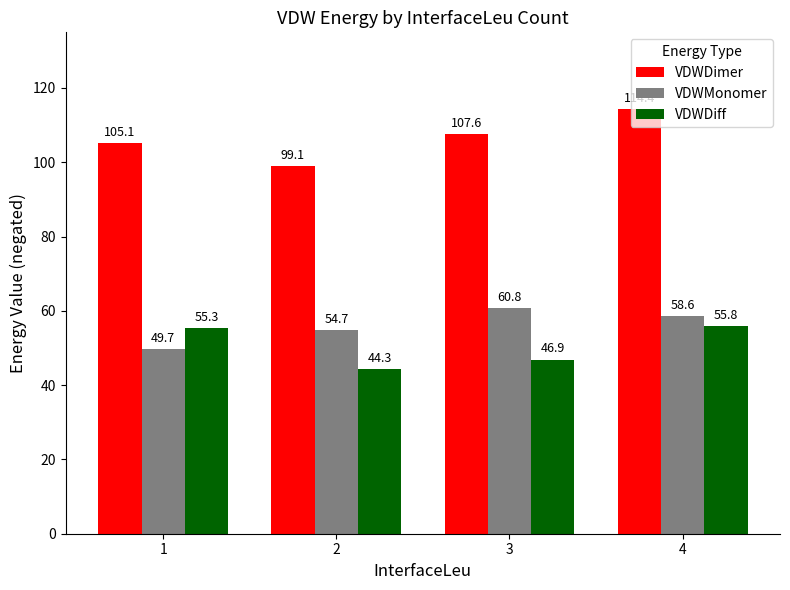

Which series changed the most between 1 and 4?

VDWDimer